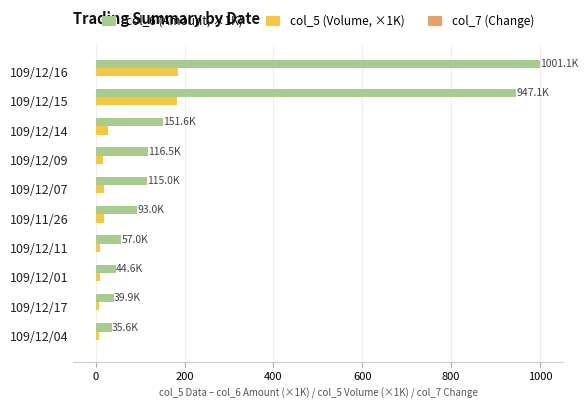

At which category does the chart reach its peak across all series?

109/12/16